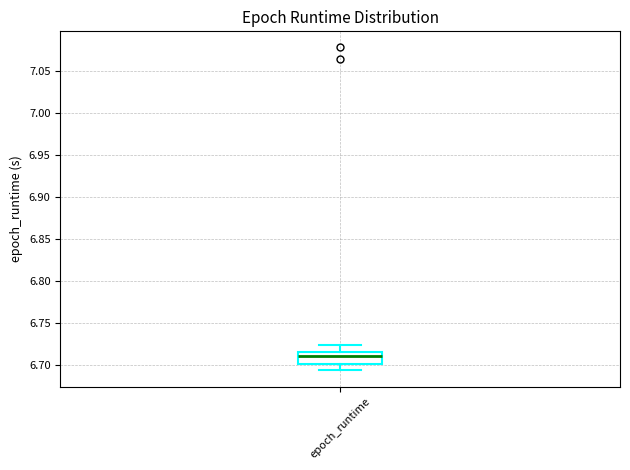

Transcribe this box plot: give where the median line is, the range the box spans, and where the two whiskers end, as read against the y-axis. The values are not printed on the chart, so give them approximately, as read against the axis.

median 6.710, box 6.700 to 6.715, whiskers 6.695 to 6.725